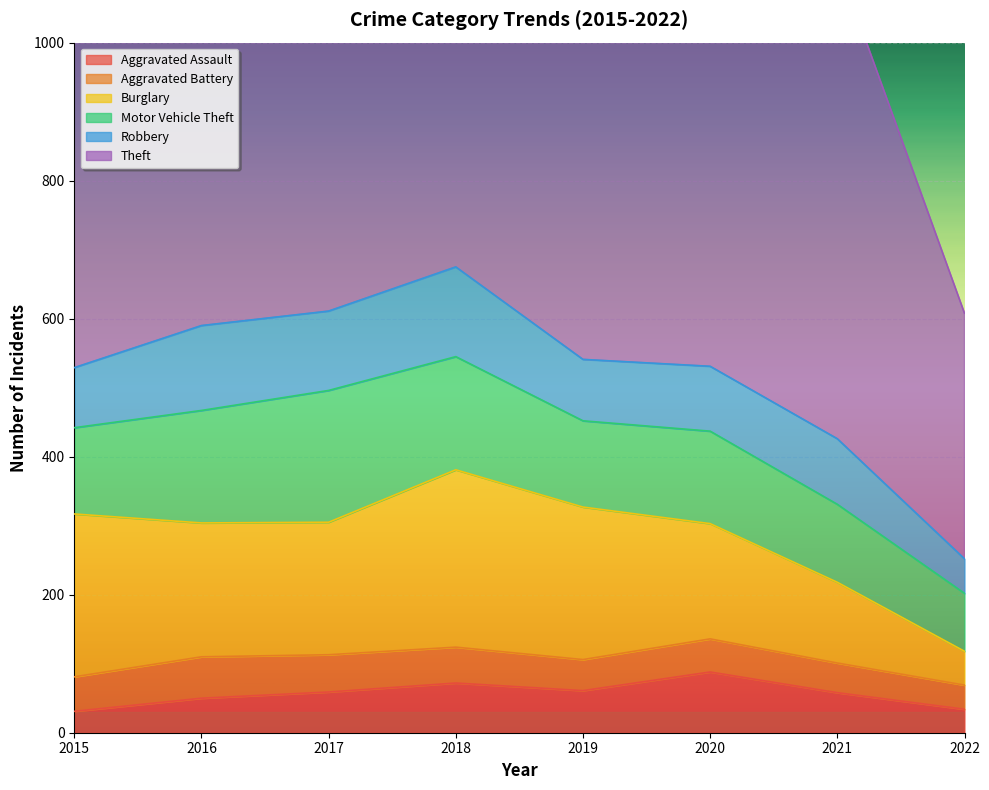

How many values in the Aggravated Assault series are below 59?

4